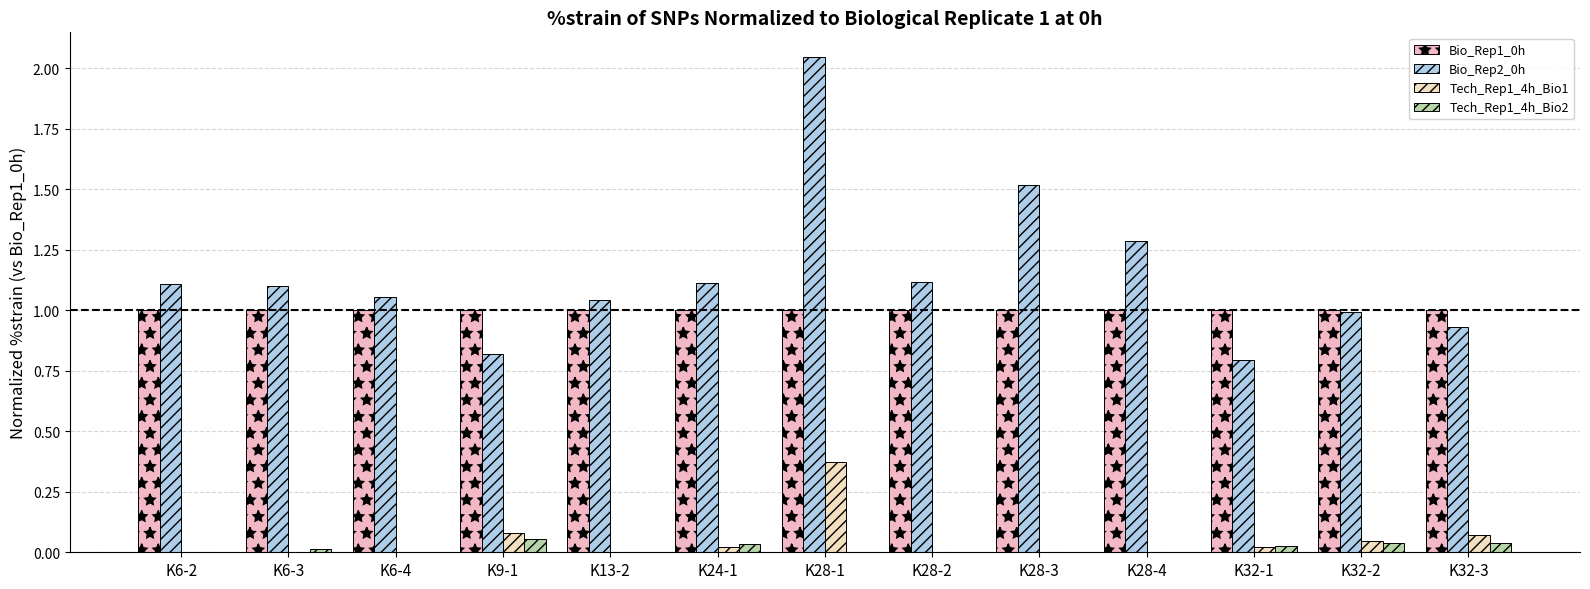

At which category is the sum across all series the highest?

K28-1